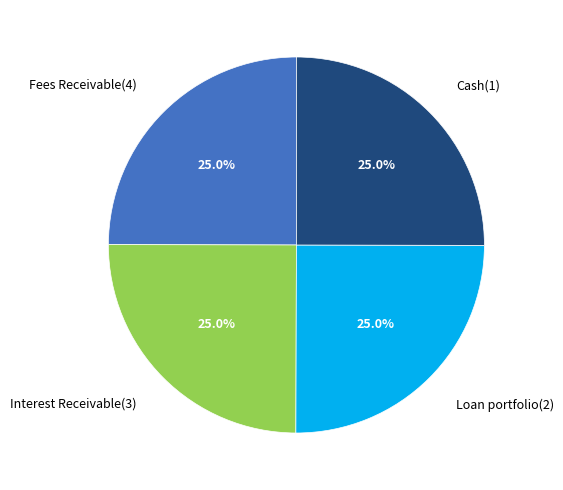

To the nearest percent, what percentage of the pie is Fees Receivable(4)?

25%